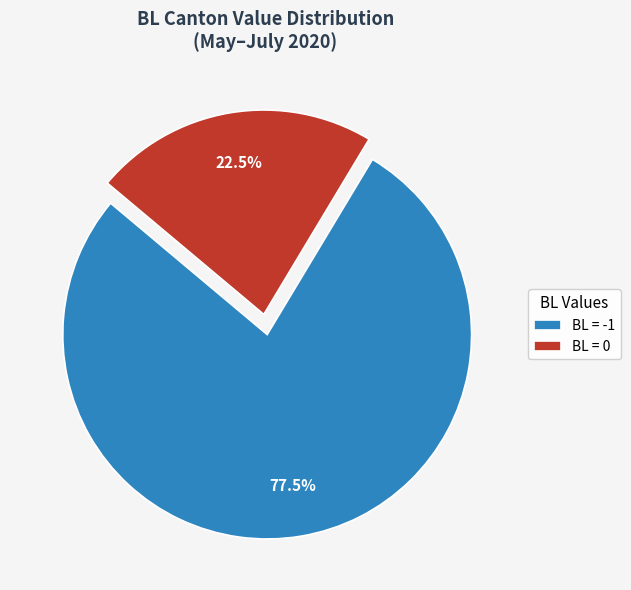

To the nearest percent, what is the average slice percentage?

50%